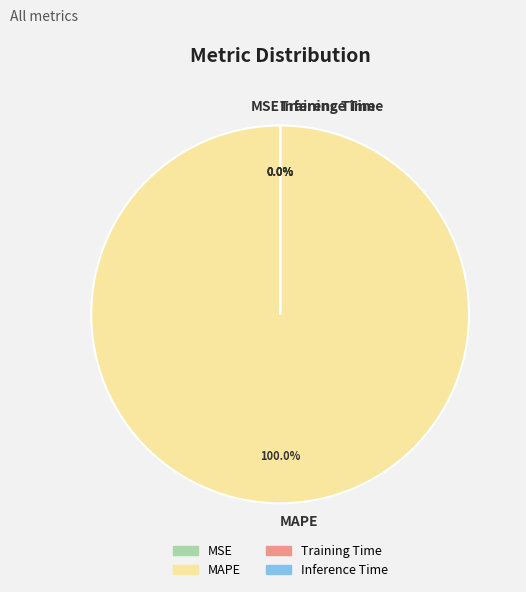

True or false: MAPE accounts for 89% of the total.

False